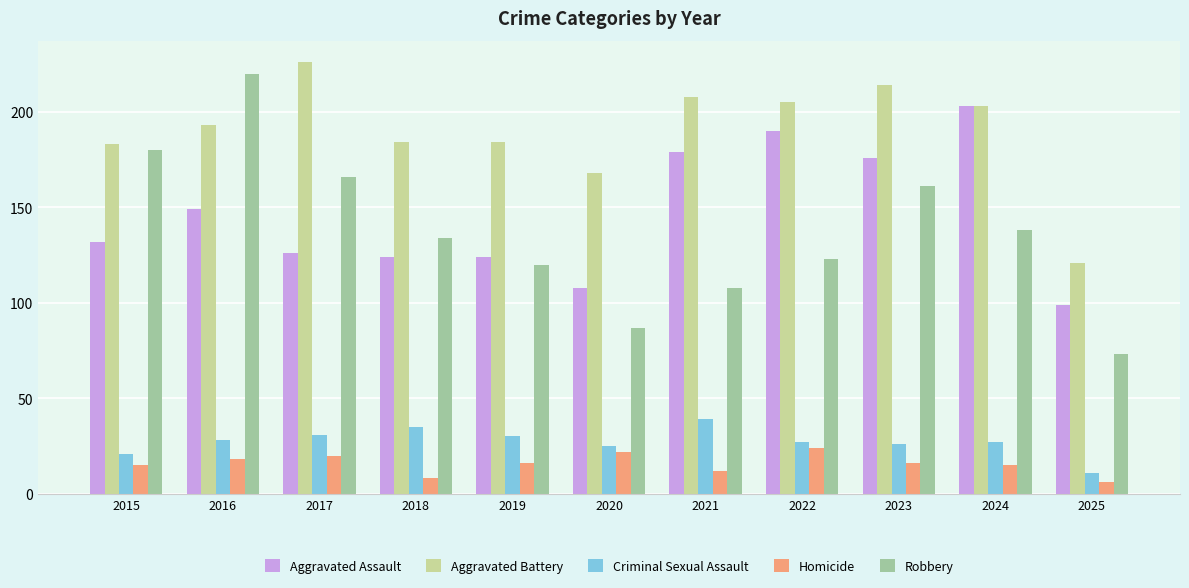

What is the highest value of the Robbery series?

220